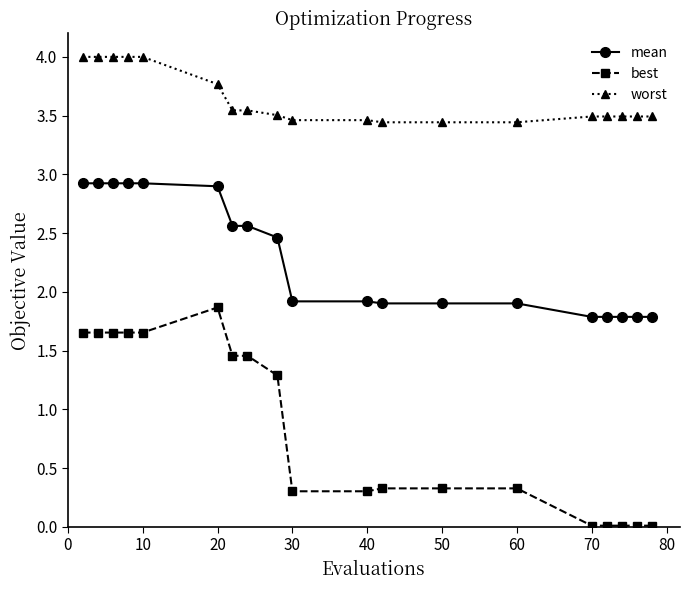

Does the chart have visible grid lines?

No